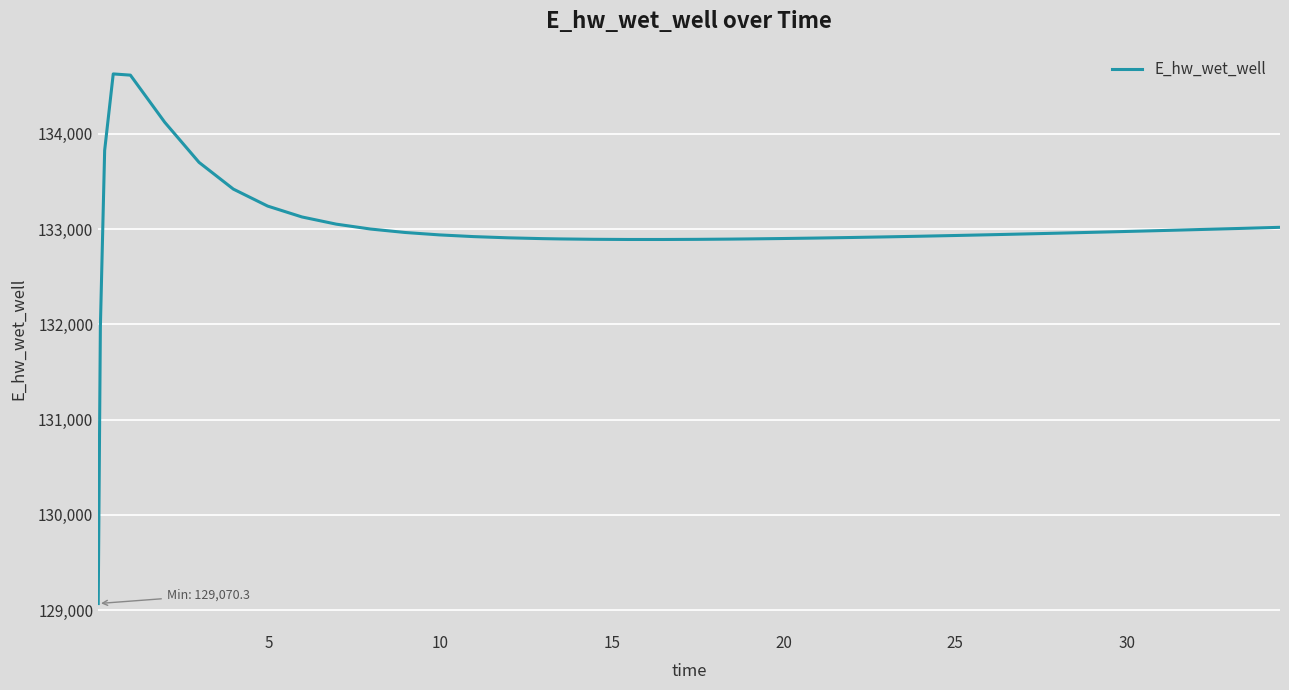

What is the difference between the maximum and minimum values?

5557.7